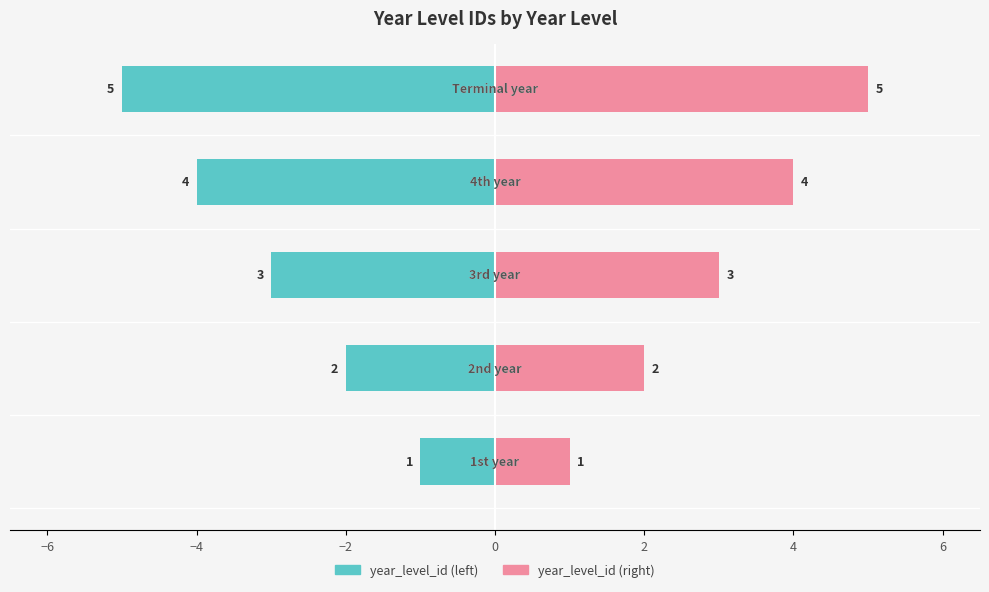

True or false: the data shows 3 at Terminal year.

False